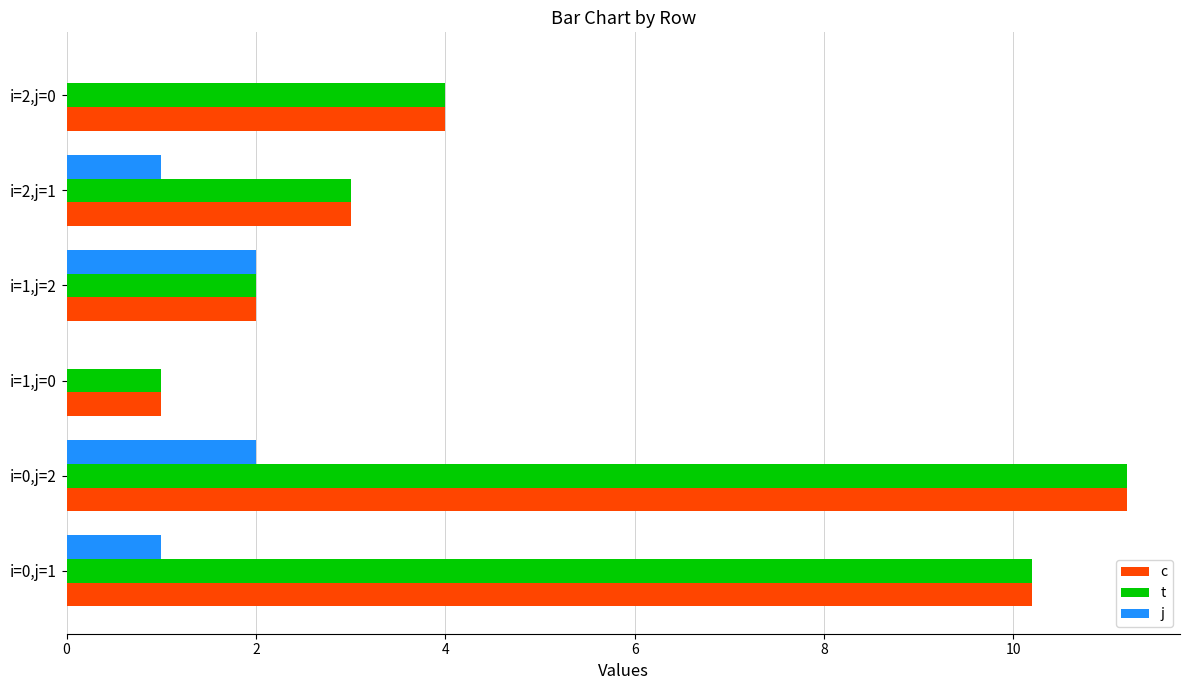

At which label does c reach its peak?

i=0,j=2